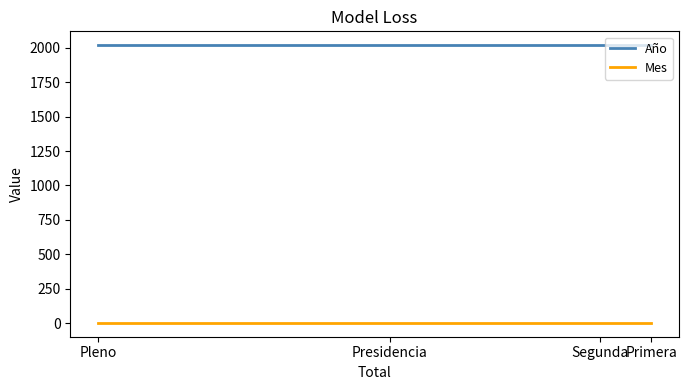

True or false: Mes has more than 1 interior local peaks.

False